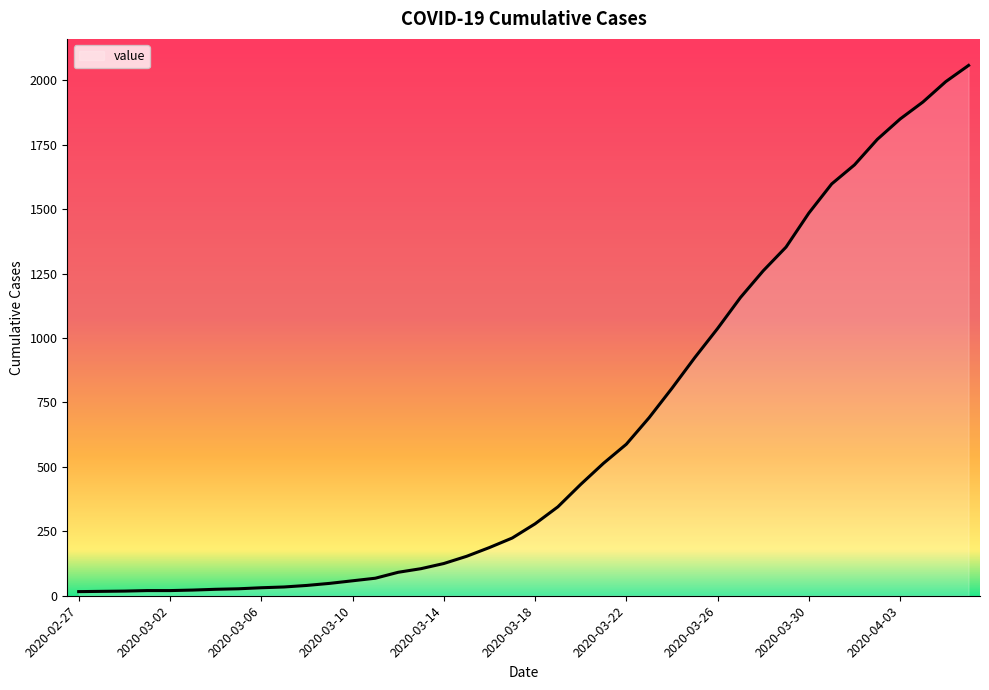

What is the greatest value displayed?

2058